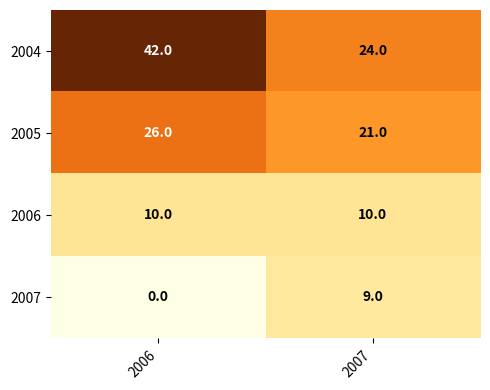

Which series has the largest range (max minus min)?

2004